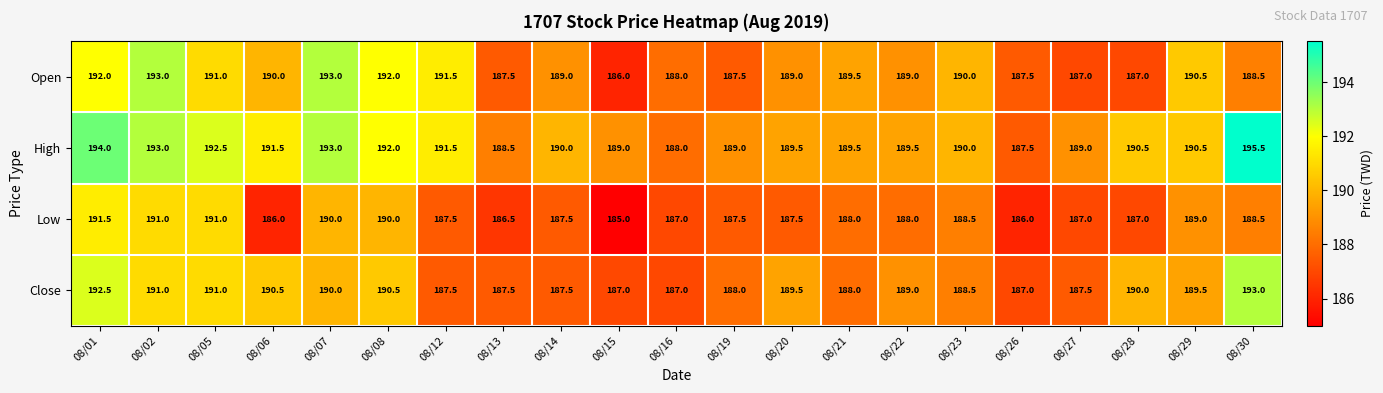

What is the minimum value shown in the chart?

185.0